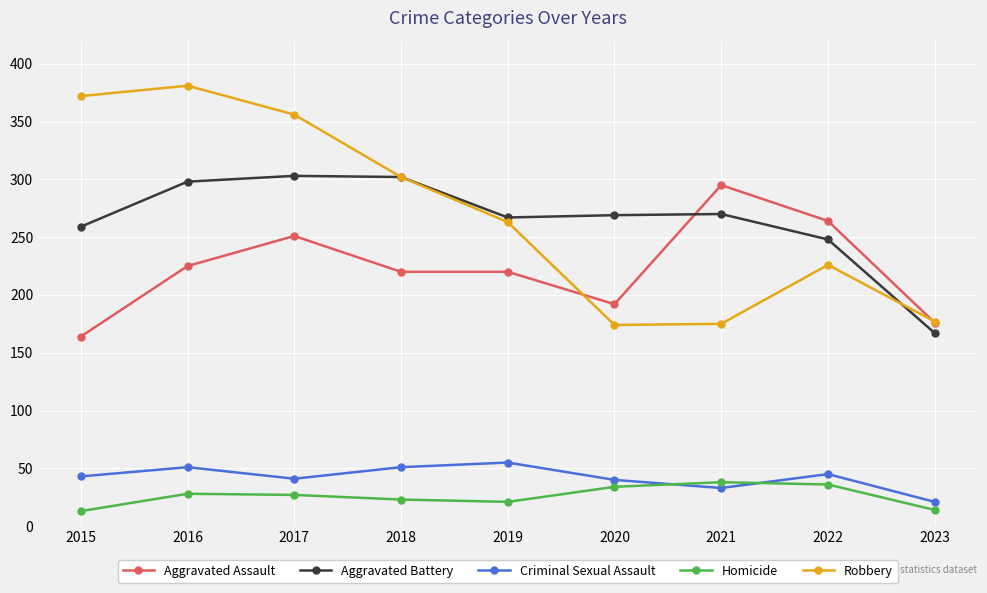

Count the number of categories in the chart.

9